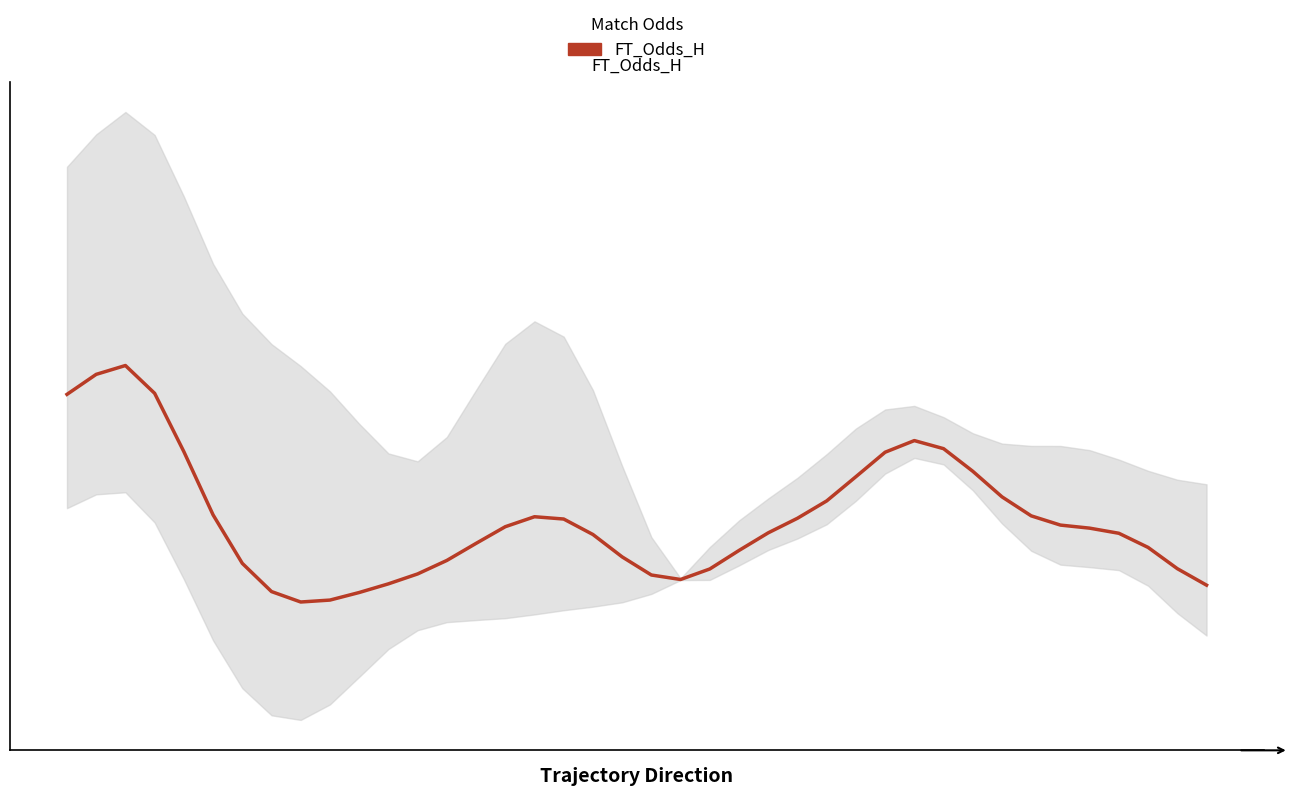

True or false: the data has more than 1 interior local peaks.

True